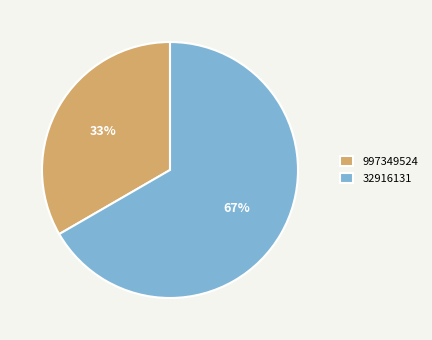

How many slices are in this pie chart?

2